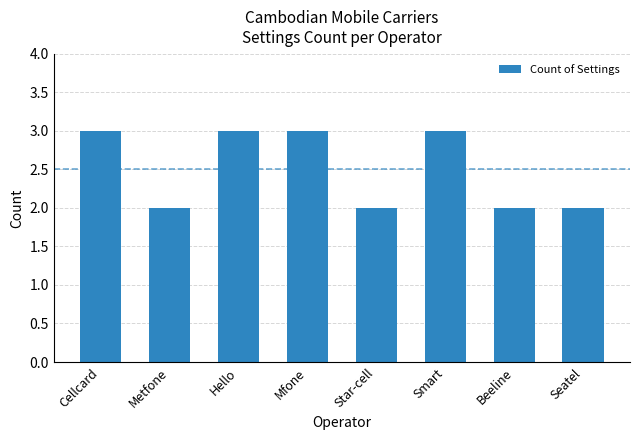

True or false: the data shows 3 at Seatel.

False